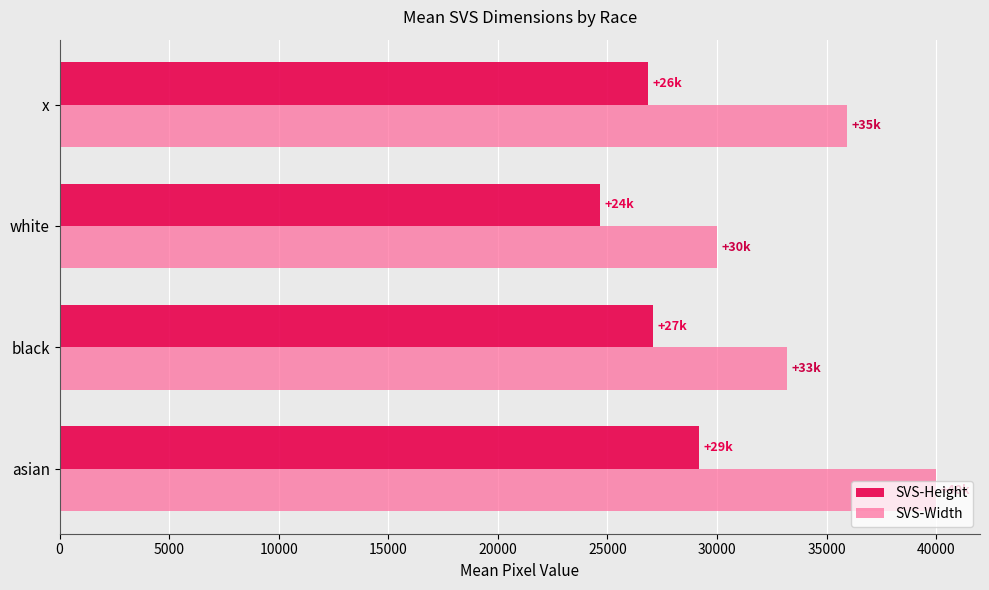

List the series in order of their peak value, lowest first.

SVS-Height, SVS-Width